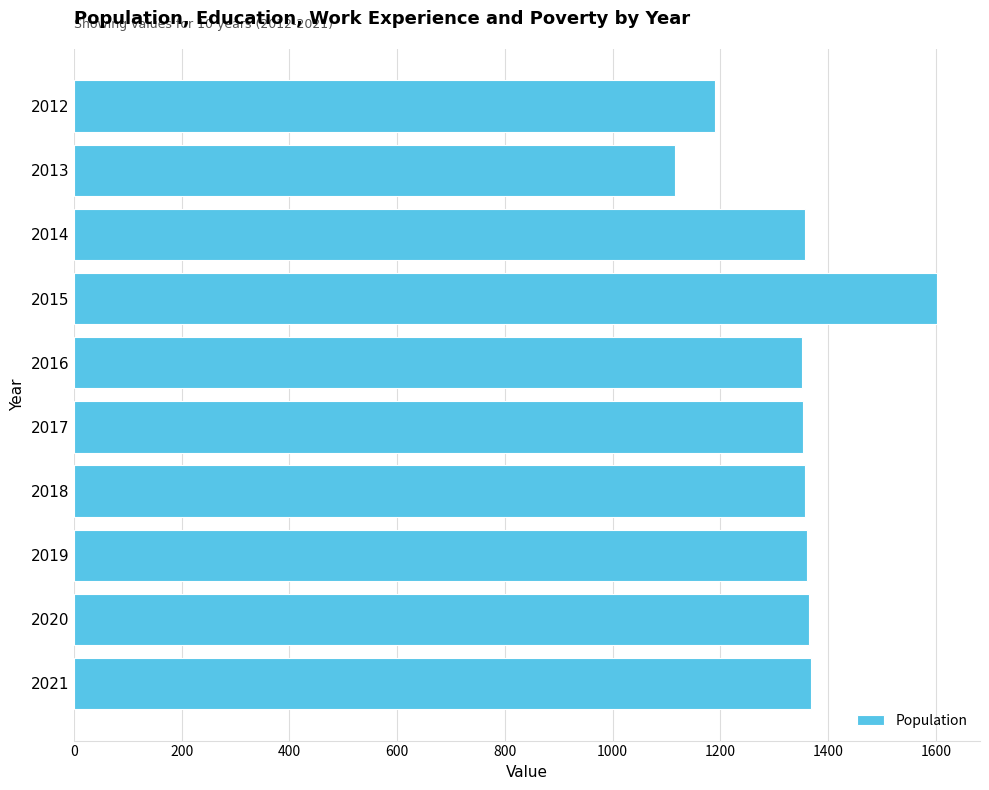

Does the chart contain any negative values?

No